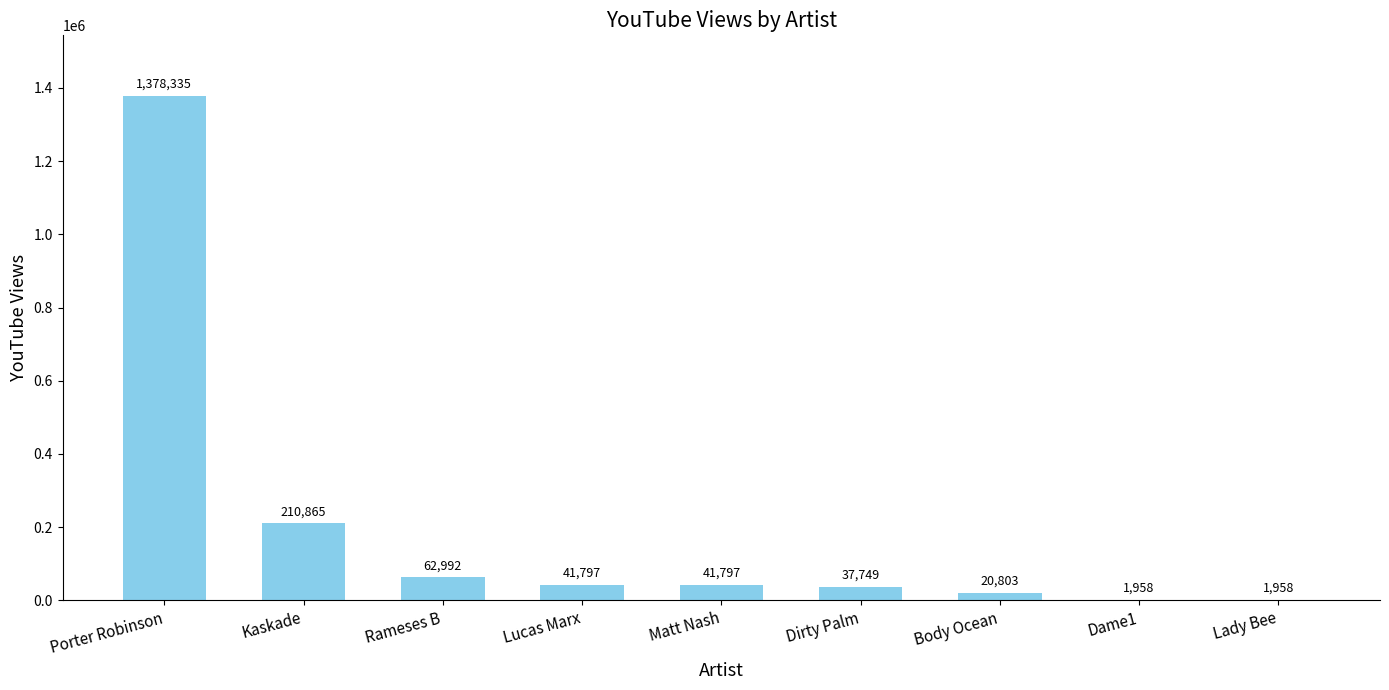

Reading left to right, list all the values displayed in this chart.

Porter Robinson=1378335	Kaskade=210865	Rameses B=62992	Lucas Marx=41797	Matt Nash=41797	Dirty Palm=37749	Body Ocean=20803	Dame1=1958	Lady Bee=1958